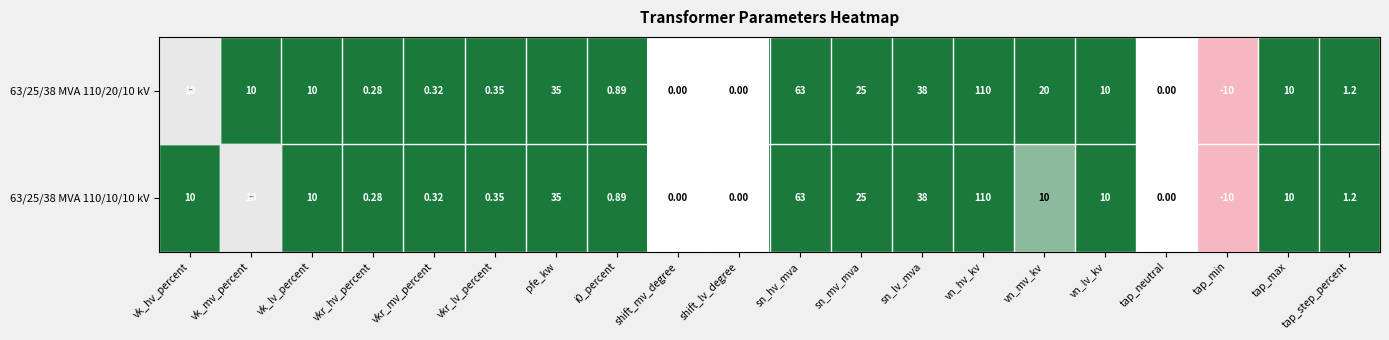

Which label corresponds to the largest value in the chart?

vn_hv_kv